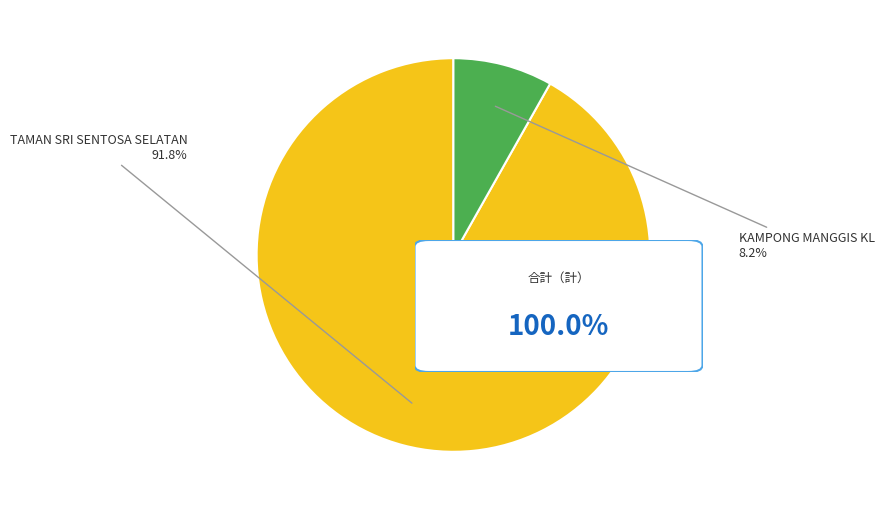

Does any single category account for the majority?

Yes